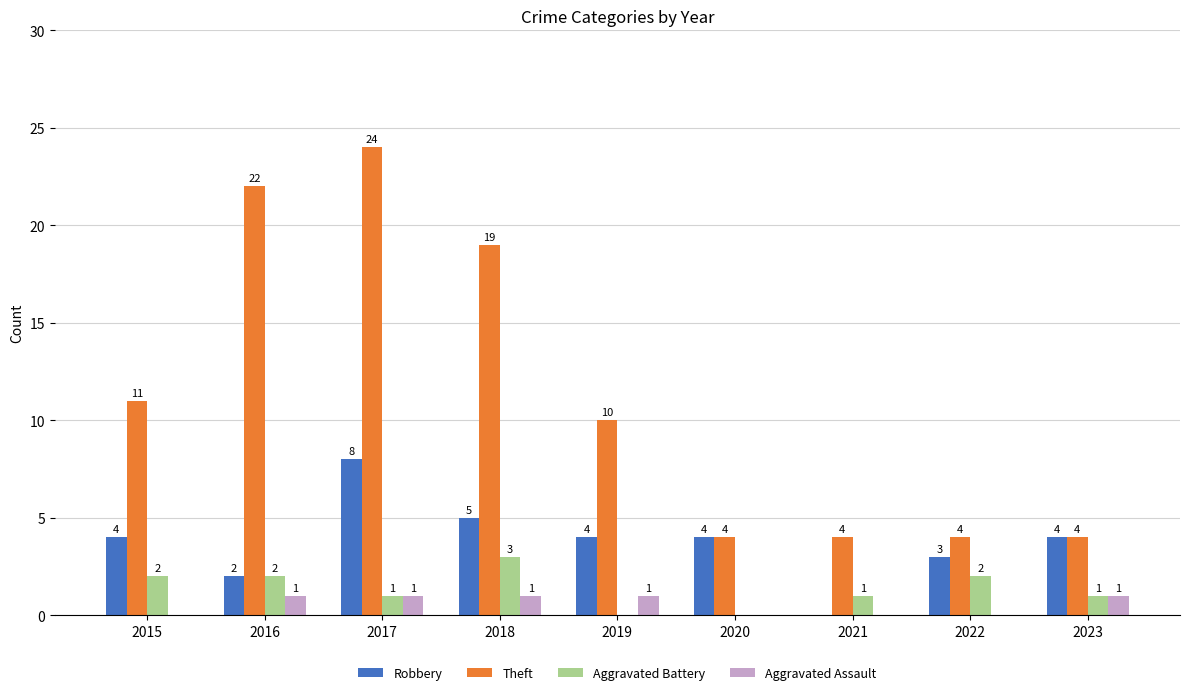

Between 2015 and 2022, which series saw the biggest shift?

Theft